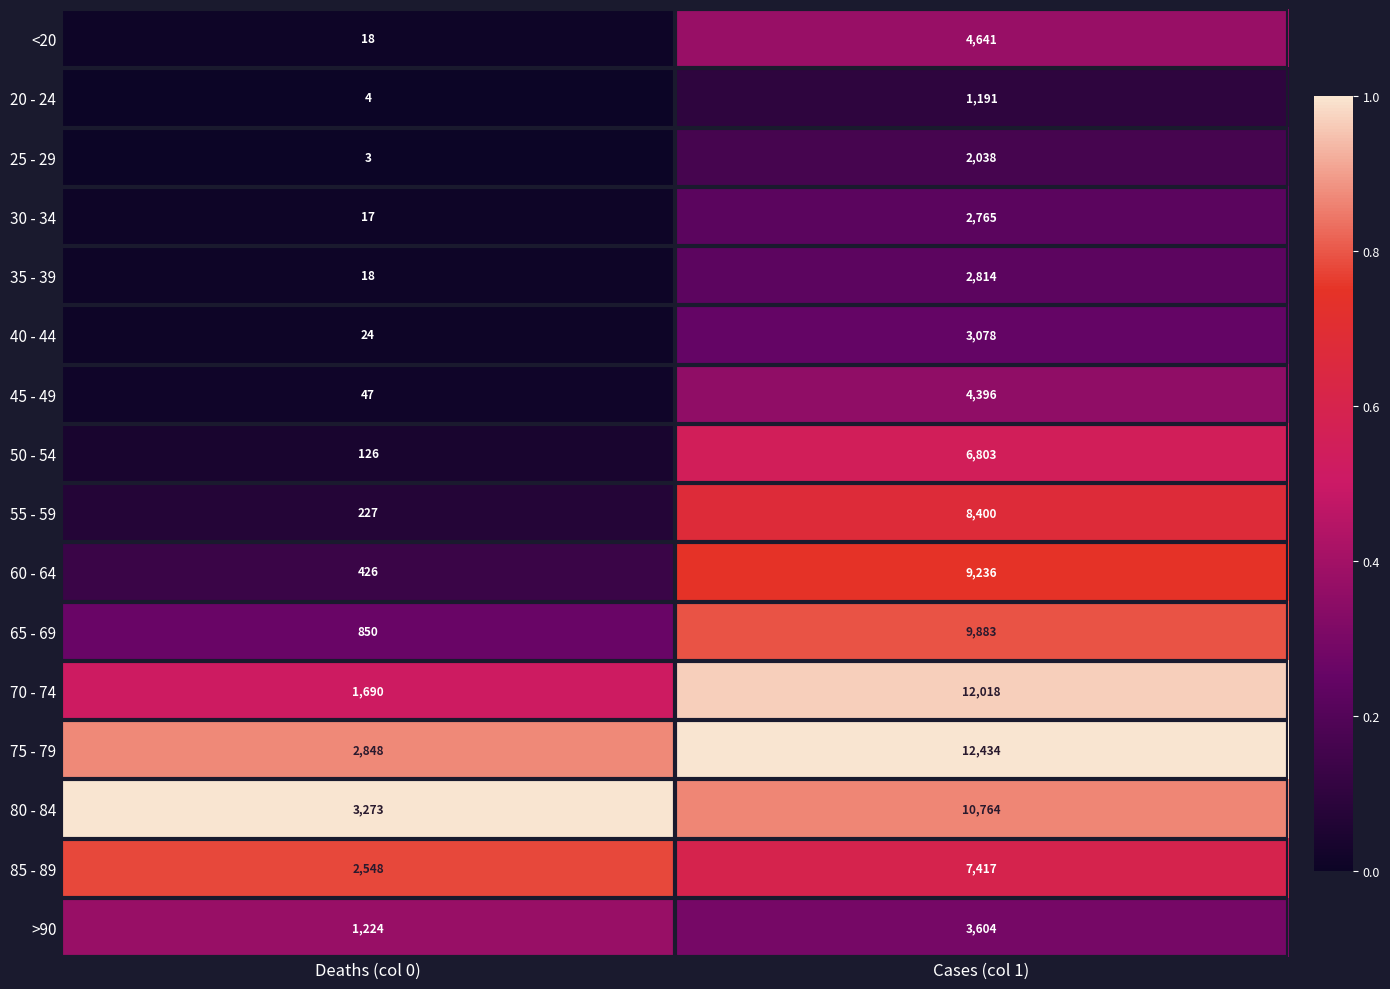

What value does the 30 - 34 series have at Cases (col 1), to the nearest 50?

2750